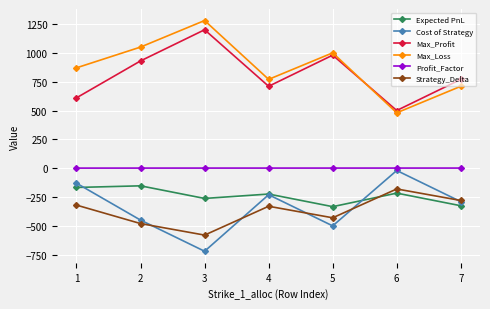

What is the value of the Cost of Strategy point at the 4th from the left?

-230.0